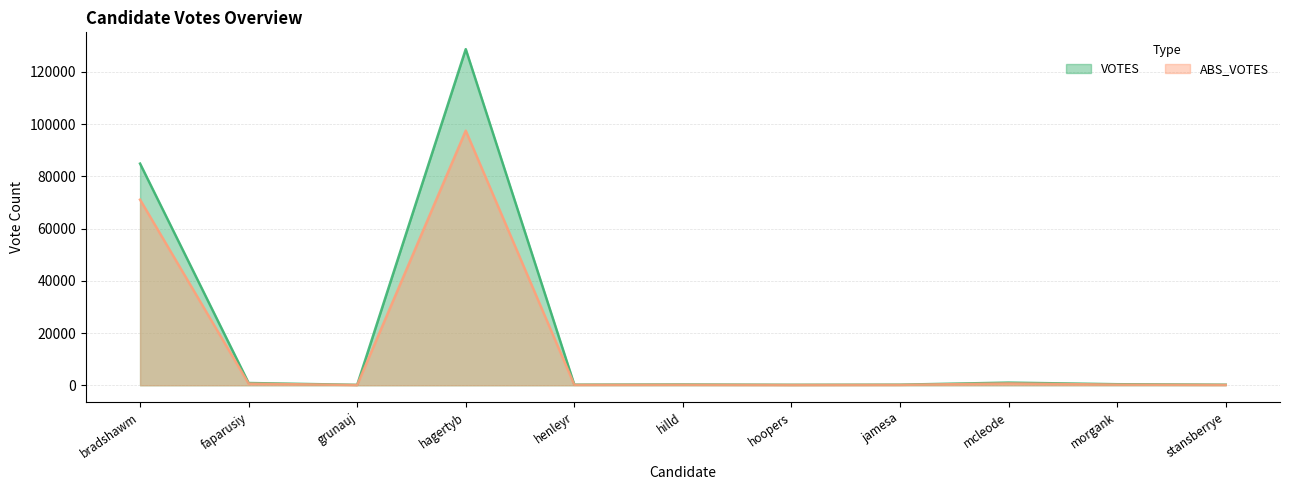

Reading left to right, transcribe all the data shown in this chart.

VOTES: bradshawm=84847	faparusiy=862	grunauj=155	hagertyb=128662	henleyr=228	hilld=296	hoopers=178	jamesa=224	mcleode=1014	morgank=399	stansberrye=212
ABS_VOTES: bradshawm=71055	faparusiy=610	grunauj=90	hagertyb=97459	henleyr=150	hilld=182	hoopers=113	jamesa=149	mcleode=677	morgank=234	stansberrye=135